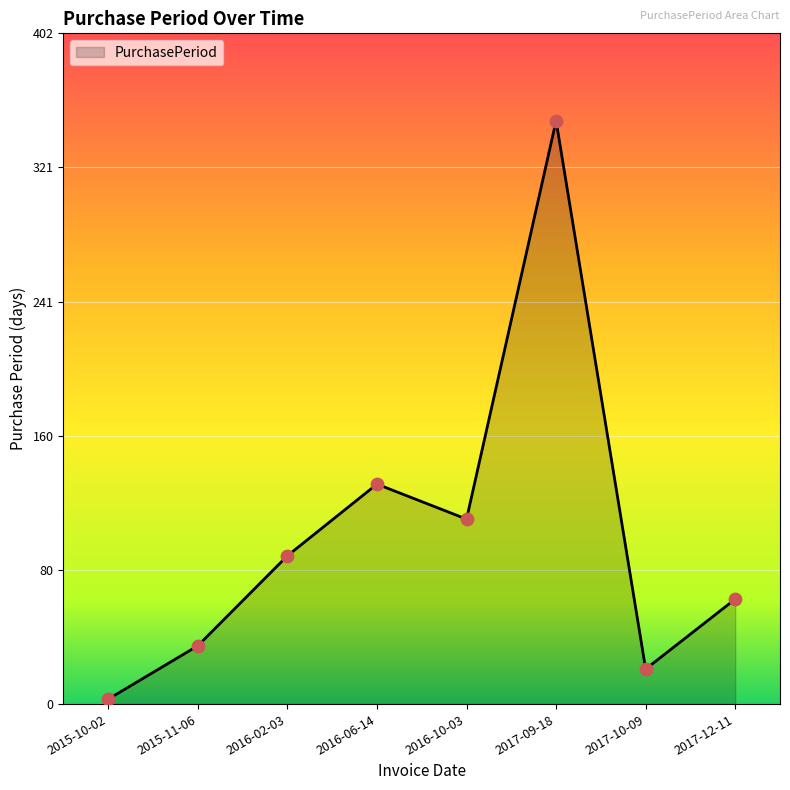

What is the ratio of the value at 2016-10-03 to the value at 2016-02-03?

1.2